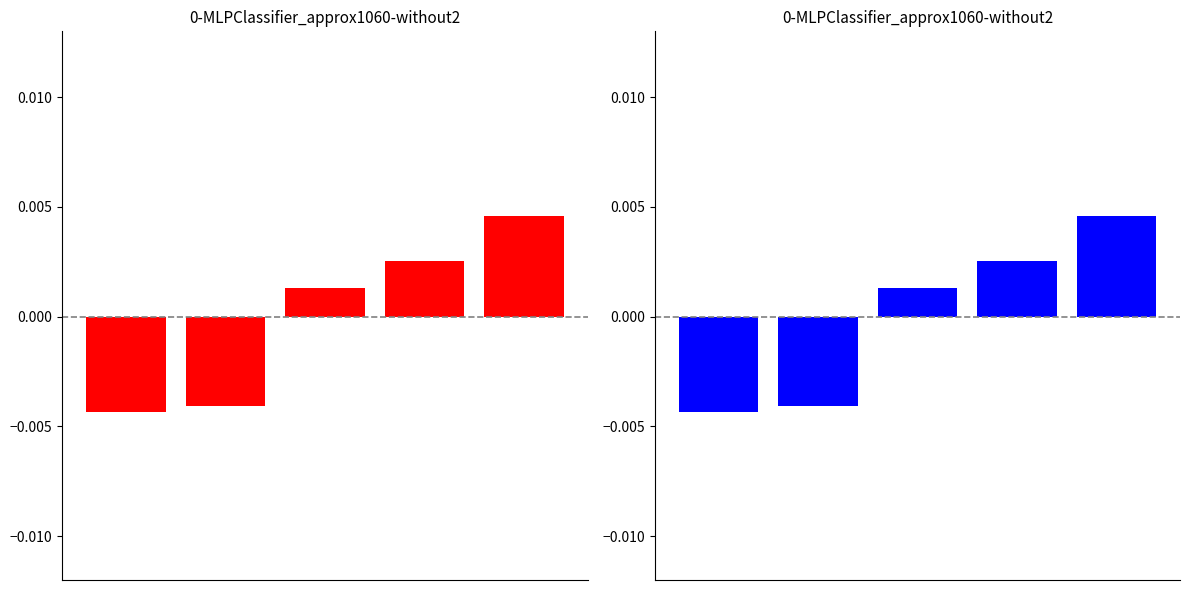

How many categories are shown in the chart?

5